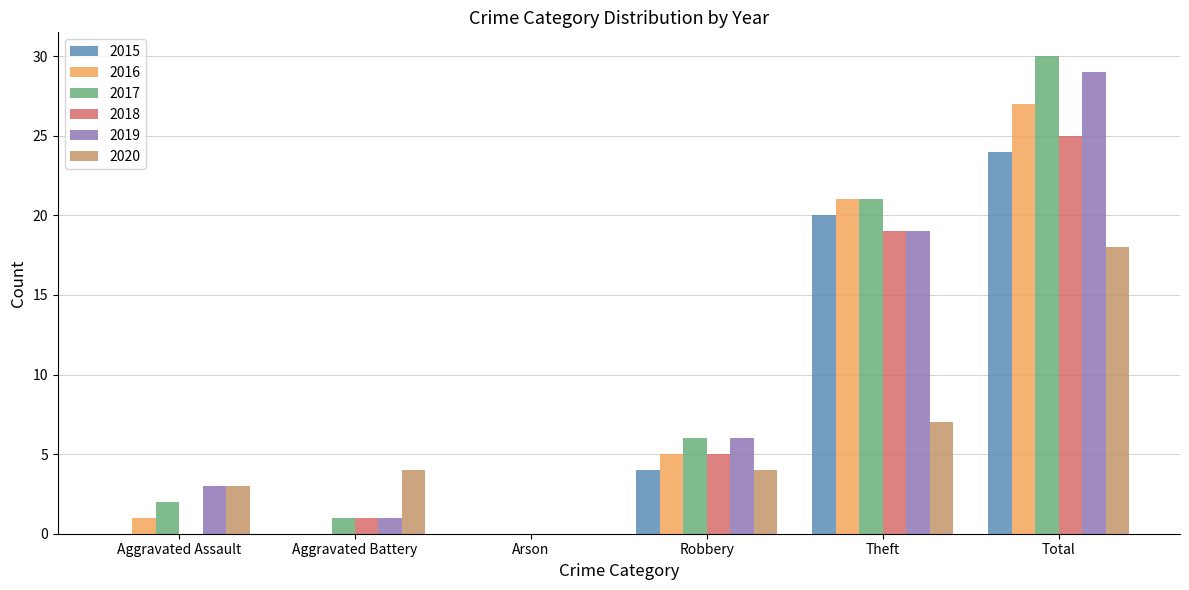

Is the value of 2017 at Arson greater than the value of 2020 at Robbery?

No